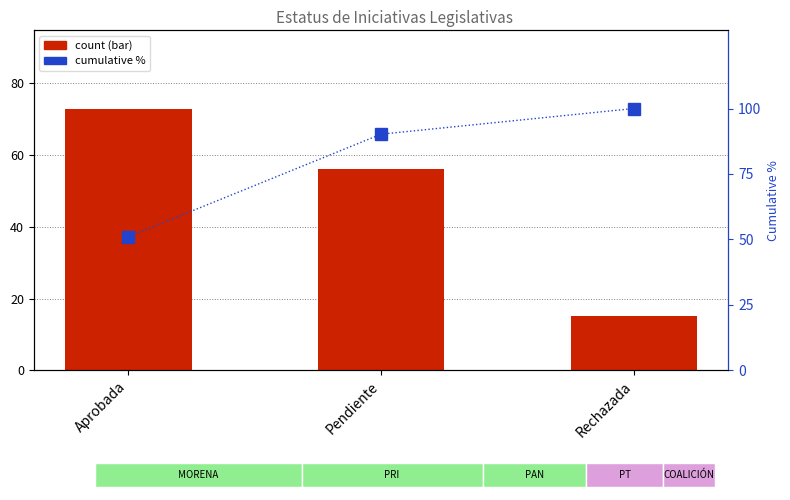

Which series has the largest total across all categories?

cumulative %